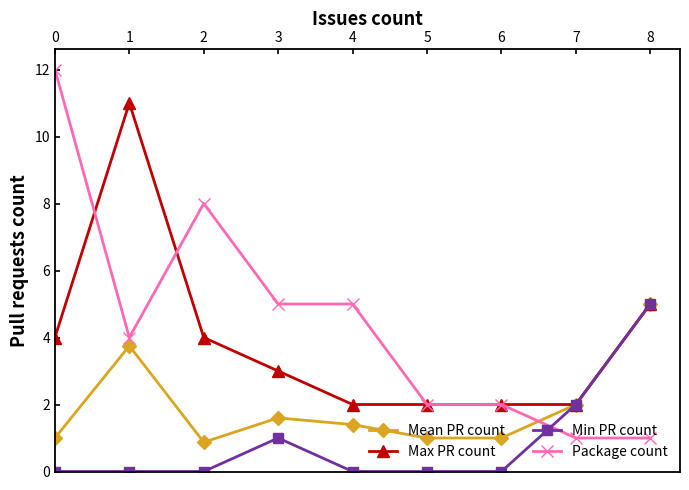

True or false: Package count and Min PR count intersect in this chart.

True